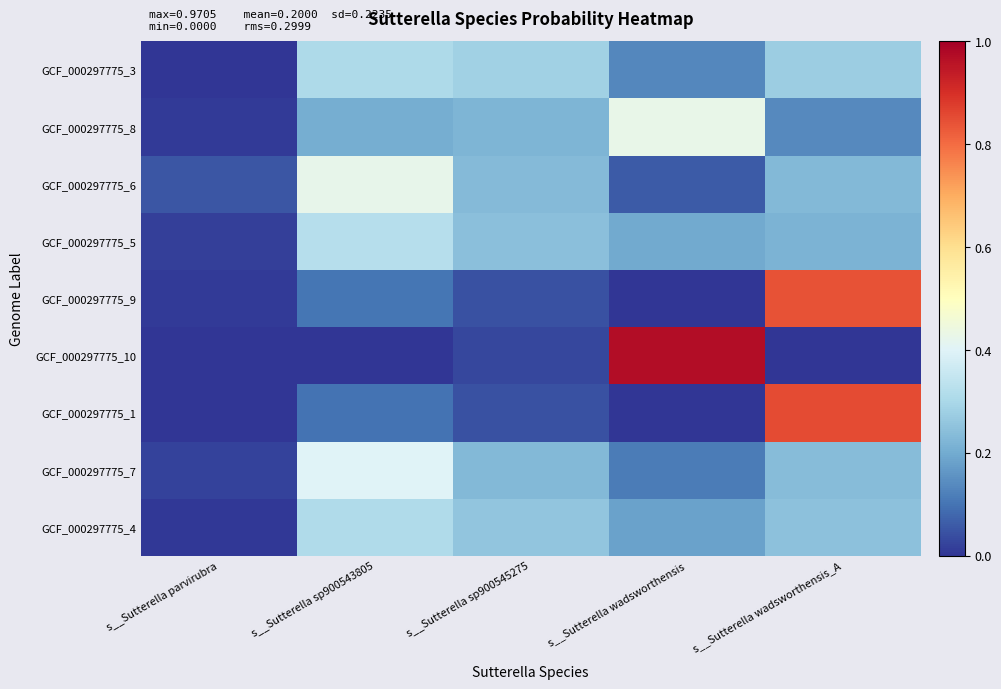

Reading left to right, list all the values displayed in this chart.

GCF_000297775_4: s__Sutterella parvirubra=0.0	s__Sutterella sp900543805=0.3	s__Sutterella sp900545275=0.3	s__Sutterella wadsworthensis=0.2	s__Sutterella wadsworthensis_A=0.2
GCF_000297775_7: s__Sutterella parvirubra=0.0	s__Sutterella sp900543805=0.4	s__Sutterella sp900545275=0.2	s__Sutterella wadsworthensis=0.1	s__Sutterella wadsworthensis_A=0.2
GCF_000297775_1: s__Sutterella parvirubra=0.0	s__Sutterella sp900543805=0.1	s__Sutterella sp900545275=0.0	s__Sutterella wadsworthensis=0.0	s__Sutterella wadsworthensis_A=0.9
GCF_000297775_10: s__Sutterella parvirubra=0.0	s__Sutterella sp900543805=0.0	s__Sutterella sp900545275=0.0	s__Sutterella wadsworthensis=1.0	s__Sutterella wadsworthensis_A=0.0
GCF_000297775_9: s__Sutterella parvirubra=0.0	s__Sutterella sp900543805=0.1	s__Sutterella sp900545275=0.0	s__Sutterella wadsworthensis=0.0	s__Sutterella wadsworthensis_A=0.8
GCF_000297775_5: s__Sutterella parvirubra=0.0	s__Sutterella sp900543805=0.3	s__Sutterella sp900545275=0.2	s__Sutterella wadsworthensis=0.2	s__Sutterella wadsworthensis_A=0.2
GCF_000297775_6: s__Sutterella parvirubra=0.1	s__Sutterella sp900543805=0.4	s__Sutterella sp900545275=0.2	s__Sutterella wadsworthensis=0.1	s__Sutterella wadsworthensis_A=0.2
GCF_000297775_8: s__Sutterella parvirubra=0.0	s__Sutterella sp900543805=0.2	s__Sutterella sp900545275=0.2	s__Sutterella wadsworthensis=0.4	s__Sutterella wadsworthensis_A=0.1
GCF_000297775_3: s__Sutterella parvirubra=0.0	s__Sutterella sp900543805=0.3	s__Sutterella sp900545275=0.3	s__Sutterella wadsworthensis=0.1	s__Sutterella wadsworthensis_A=0.3